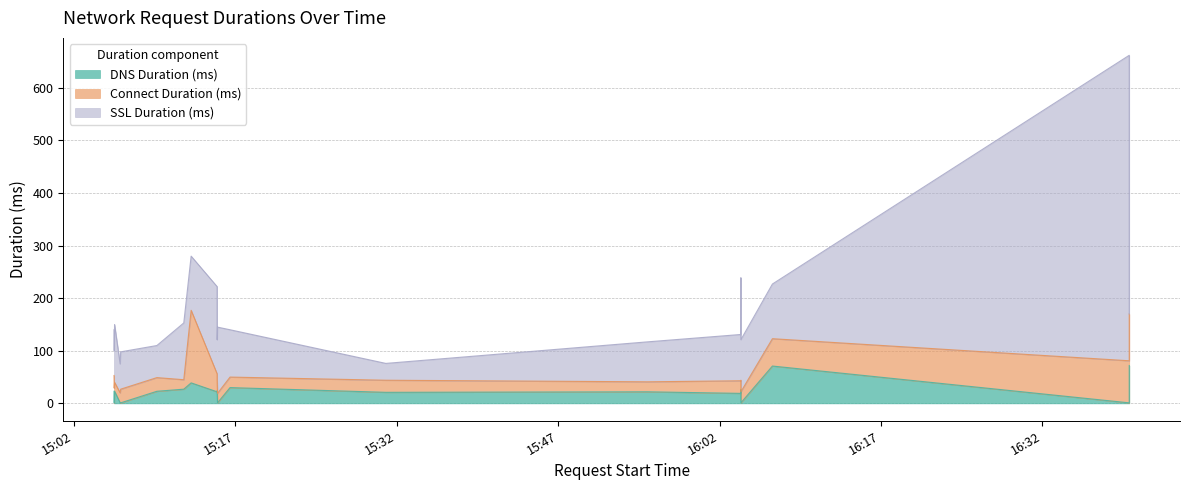

Reading left to right, transcribe all the data shown in this chart.

DNS Duration (ms): 2019-05-29 15:05:43=23	2019-05-29 15:05:44=1	2019-05-29 15:05:46=23	2019-05-29 15:06:17=1	2019-05-29 15:06:20=1	2019-05-29 15:09:42=23	2019-05-29 15:12:12=27	2019-05-29 15:12:53=39	2019-05-29 15:15:18=24	2019-05-29 15:15:18=22	2019-05-29 15:15:20=1	2019-05-29 15:16:30=30	2019-05-29 15:30:59=21	2019-05-29 15:55:19=22	2019-05-29 16:03:58=19	2019-05-29 16:03:59=26	2019-05-29 16:03:59=1	2019-05-29 16:06:55=71	2019-05-29 16:40:05=1	2019-05-29 16:40:05=72
Connect Duration (ms): 2019-05-29 15:05:43=30	2019-05-29 15:05:44=28	2019-05-29 15:05:46=17	2019-05-29 15:06:17=19	2019-05-29 15:06:20=26	2019-05-29 15:09:42=26	2019-05-29 15:12:12=18	2019-05-29 15:12:53=138	2019-05-29 15:15:18=20	2019-05-29 15:15:18=34	2019-05-29 15:15:20=18	2019-05-29 15:16:30=20	2019-05-29 15:30:59=23	2019-05-29 15:55:19=19	2019-05-29 16:03:58=24	2019-05-29 16:03:59=18	2019-05-29 16:03:59=21	2019-05-29 16:06:55=52	2019-05-29 16:40:05=80	2019-05-29 16:40:05=98
SSL Duration (ms): 2019-05-29 15:05:43=87	2019-05-29 15:05:44=71	2019-05-29 15:05:46=110	2019-05-29 15:06:17=55	2019-05-29 15:06:20=71	2019-05-29 15:09:42=61	2019-05-29 15:12:12=108	2019-05-29 15:12:53=103	2019-05-29 15:15:18=77	2019-05-29 15:15:18=166	2019-05-29 15:15:20=126	2019-05-29 15:16:30=90	2019-05-29 15:30:59=32	2019-05-29 15:55:19=76	2019-05-29 16:03:58=88	2019-05-29 16:03:59=195	2019-05-29 16:03:59=99	2019-05-29 16:06:55=104	2019-05-29 16:40:05=581	2019-05-29 16:40:05=0